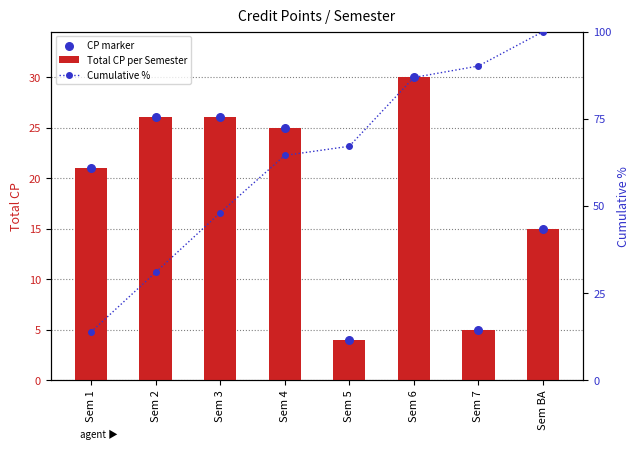

Which series contains the highest Y value?

Cumulative %